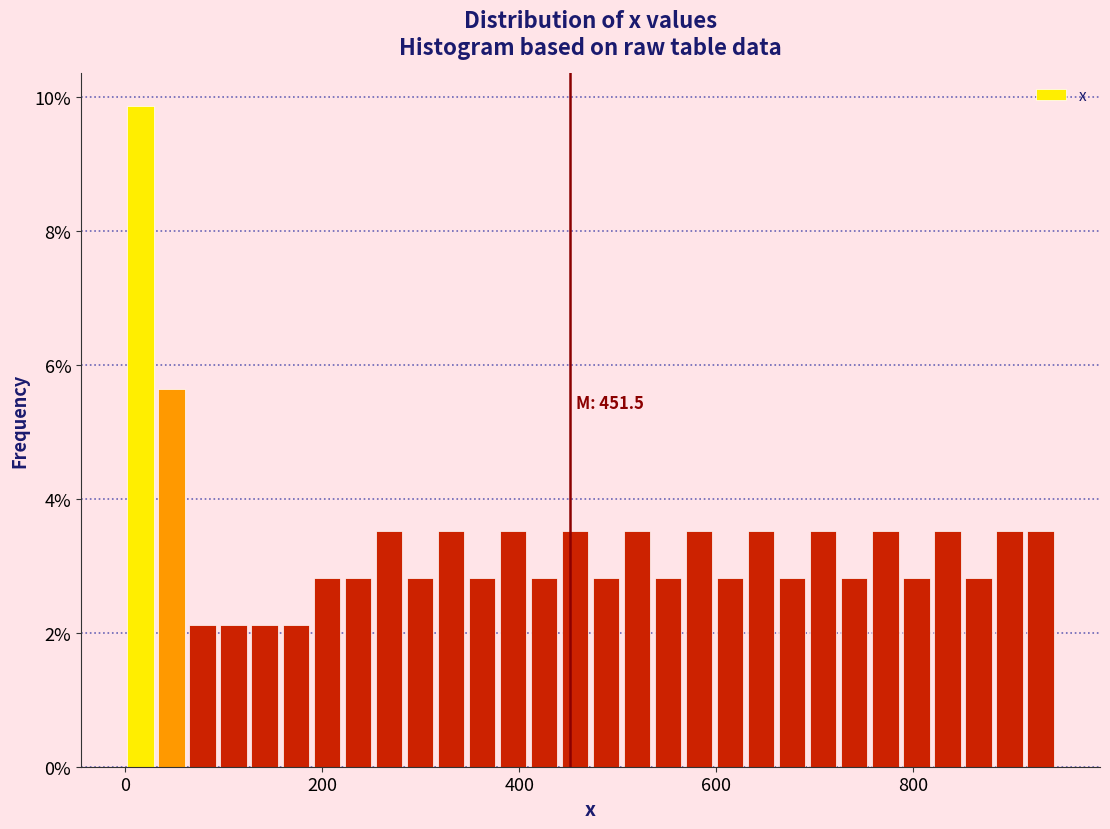

Read against the x-axis, roughly where is the centre of the tallest bar?

20